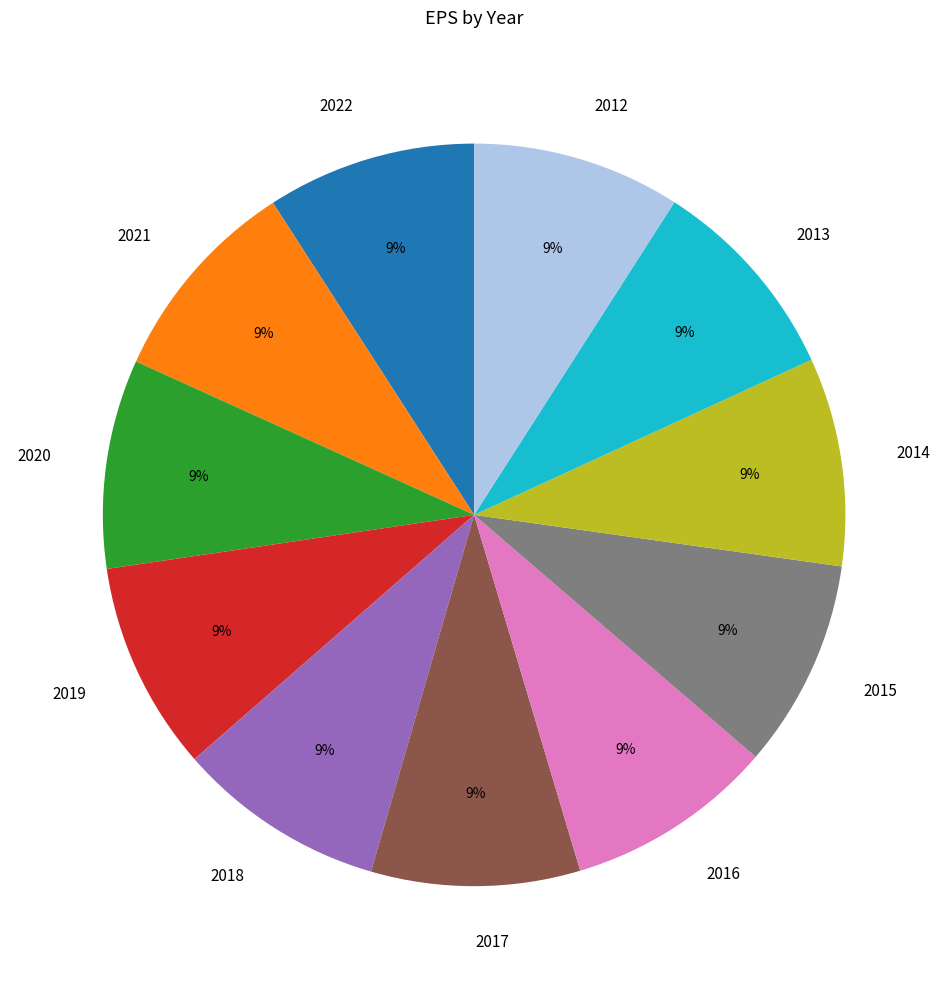

Is there a majority slice in this chart?

No